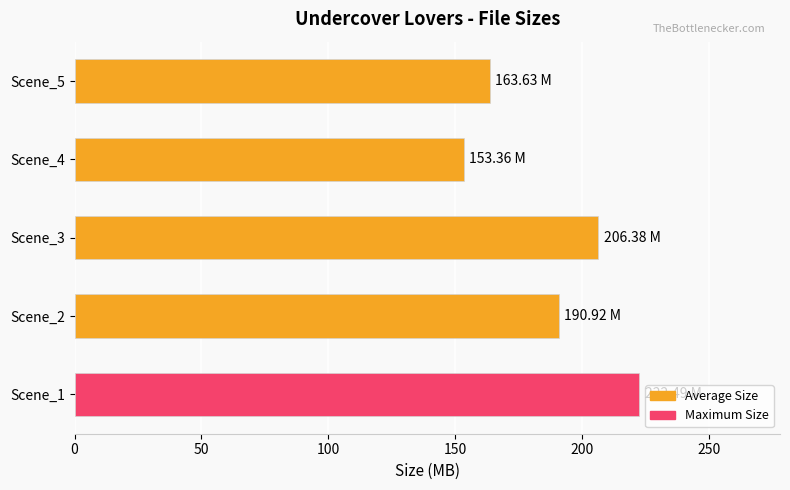

How many categories are shown in the chart?

5